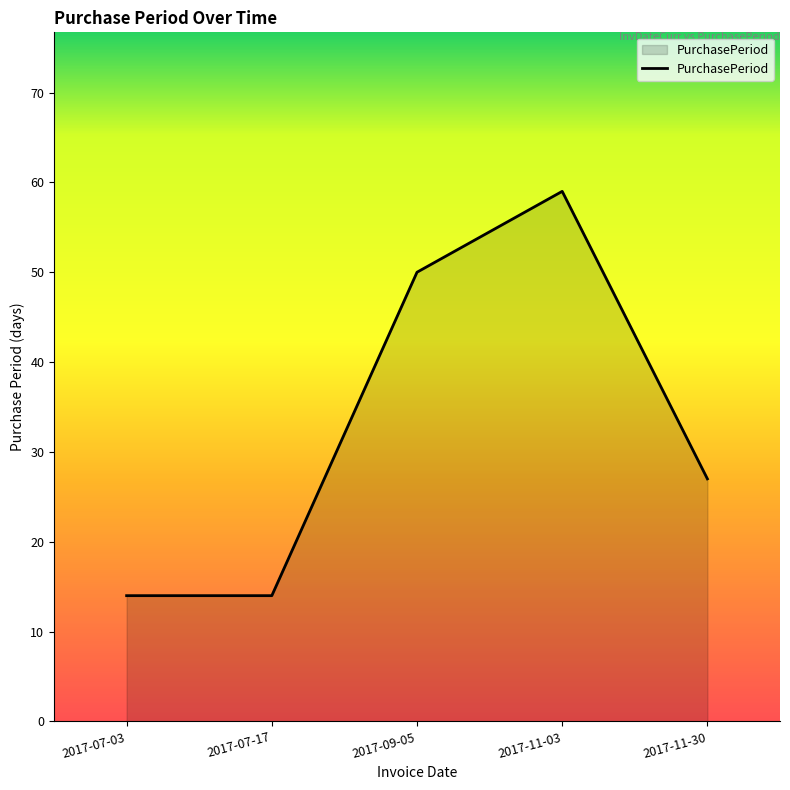

How many values are below 27?

2